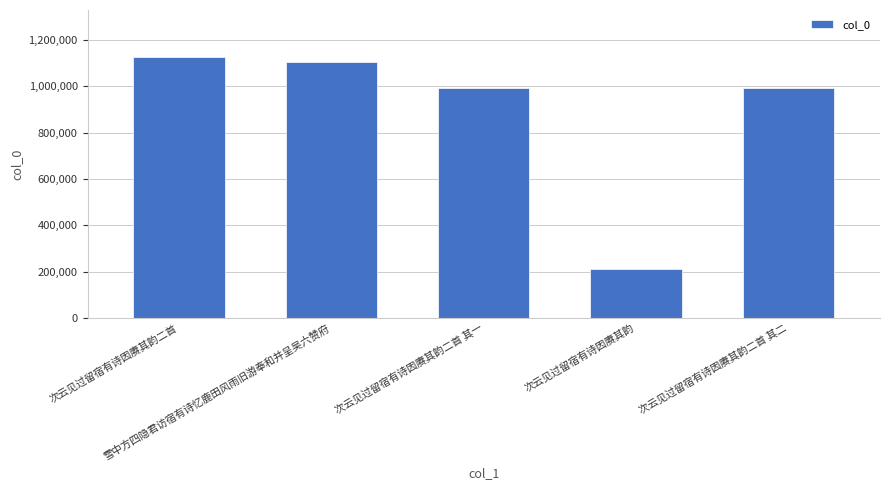

Where does the data first go above 994689?

次云见过留宿有诗因赓其韵二首